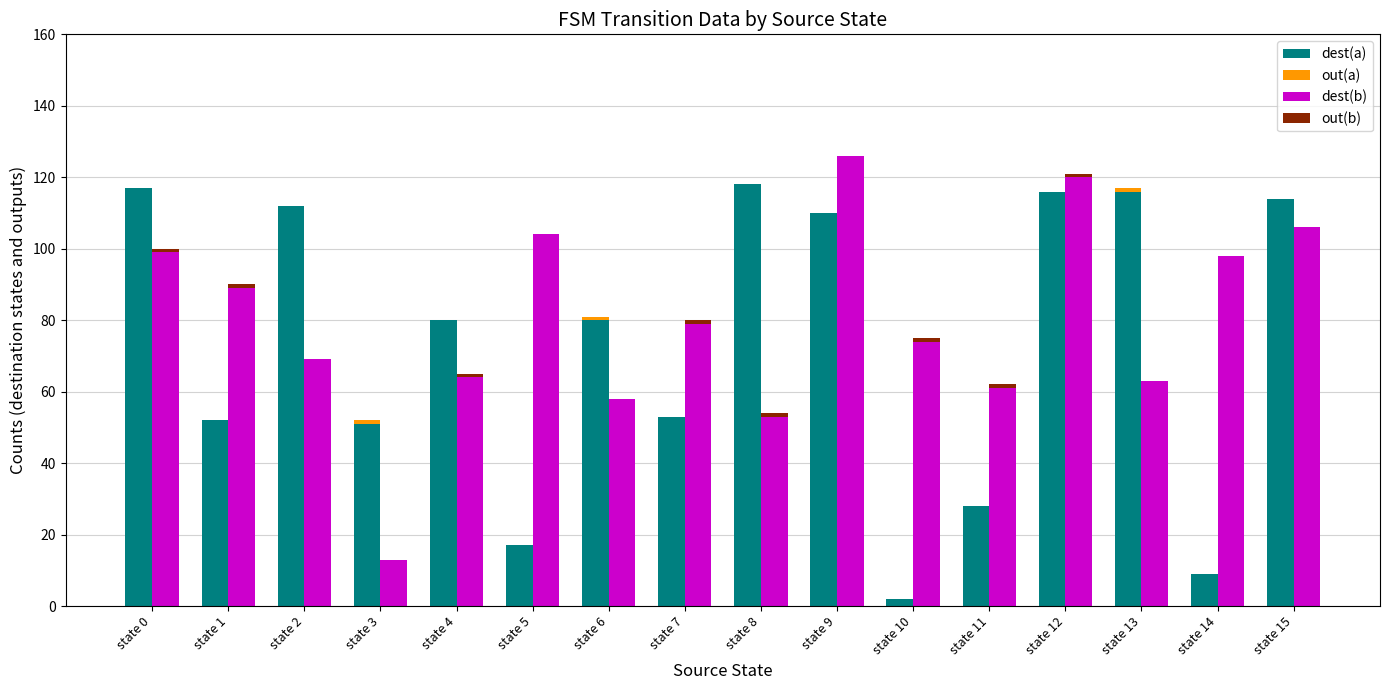

How many categories are shown in the chart?

16